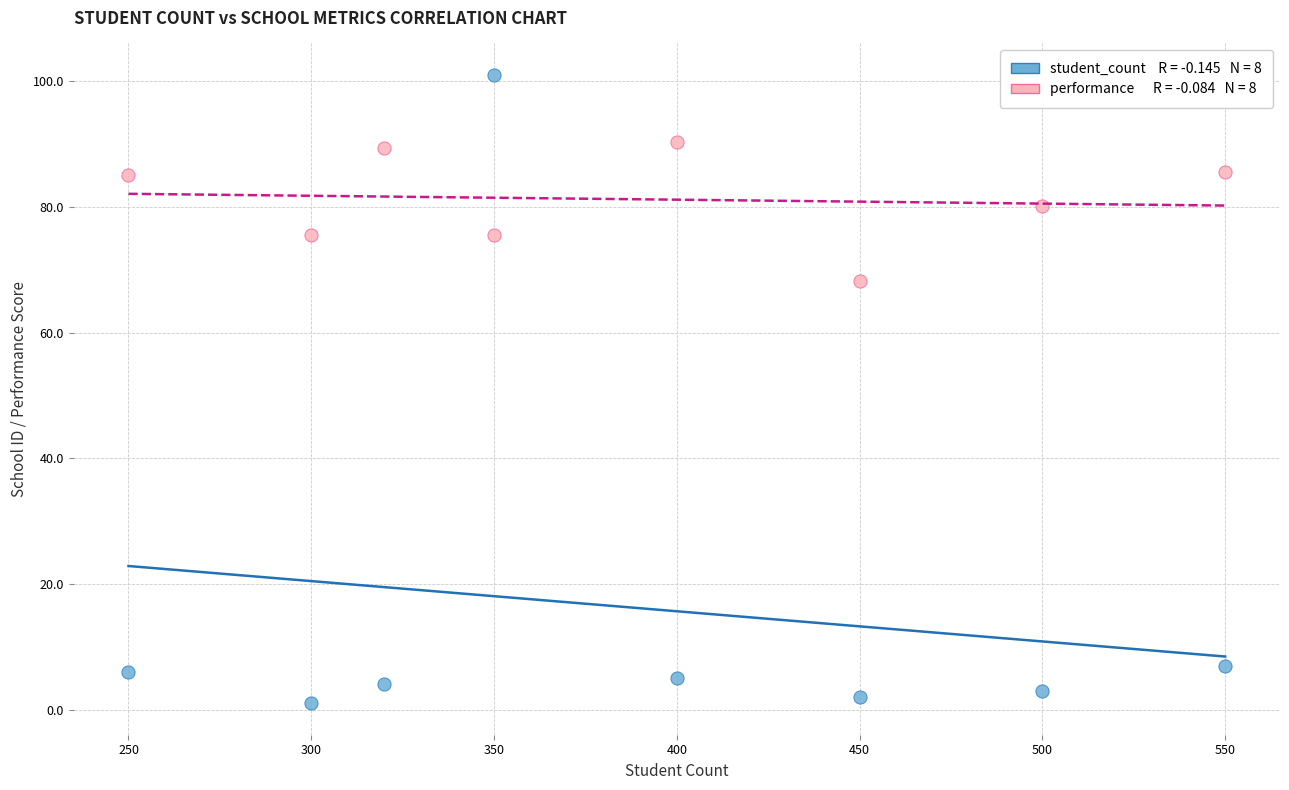

Across all data points, what is the range of Y values (max minus min)?

100.0